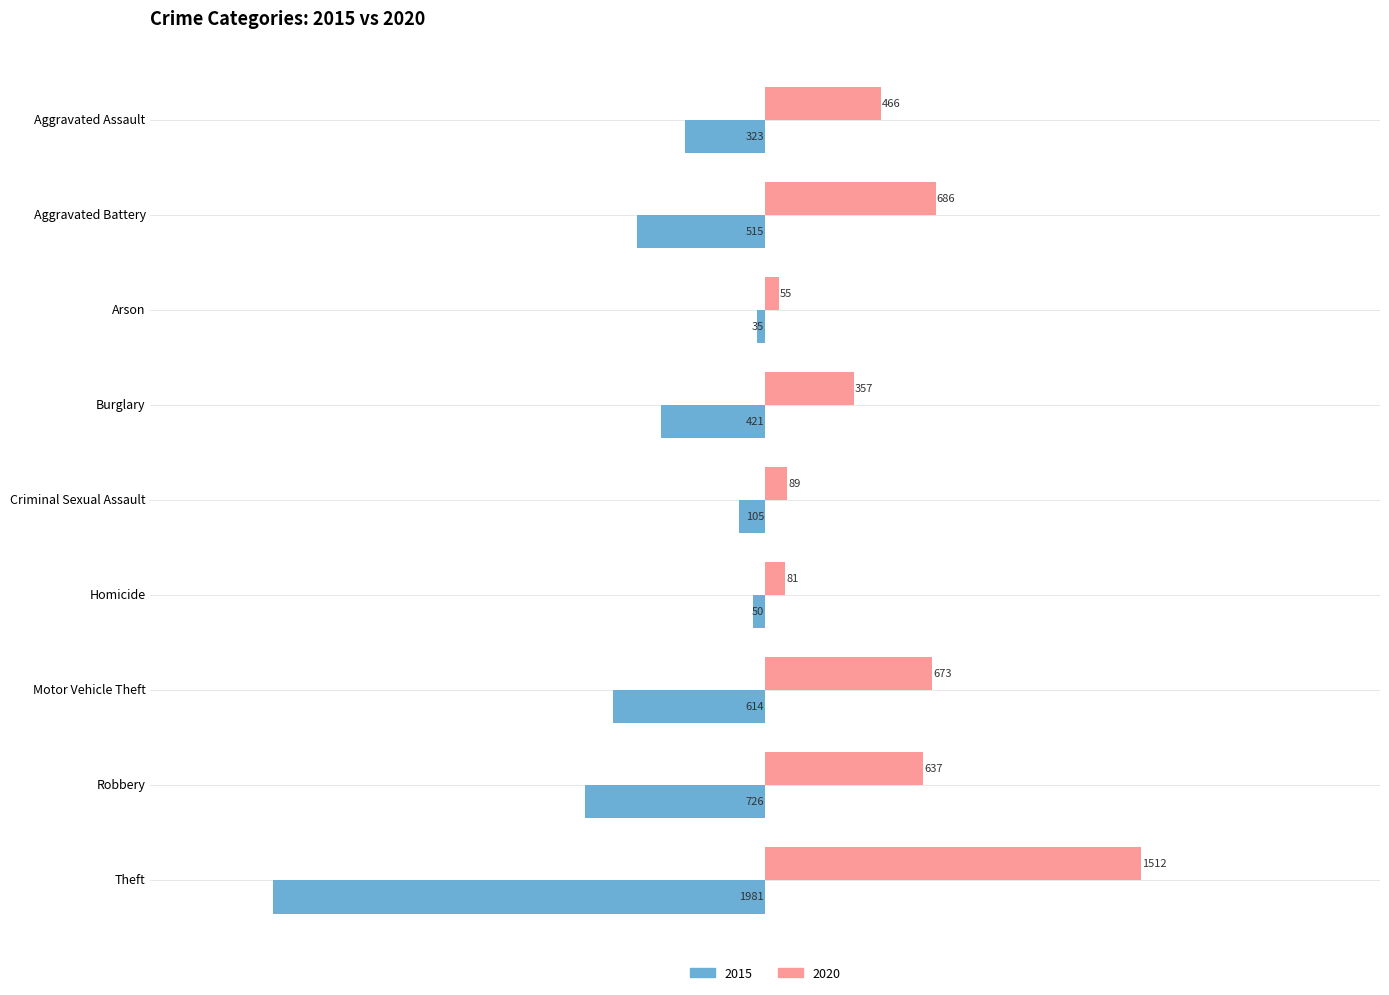

Where is 2020 nearest to the value 783?

Aggravated Battery